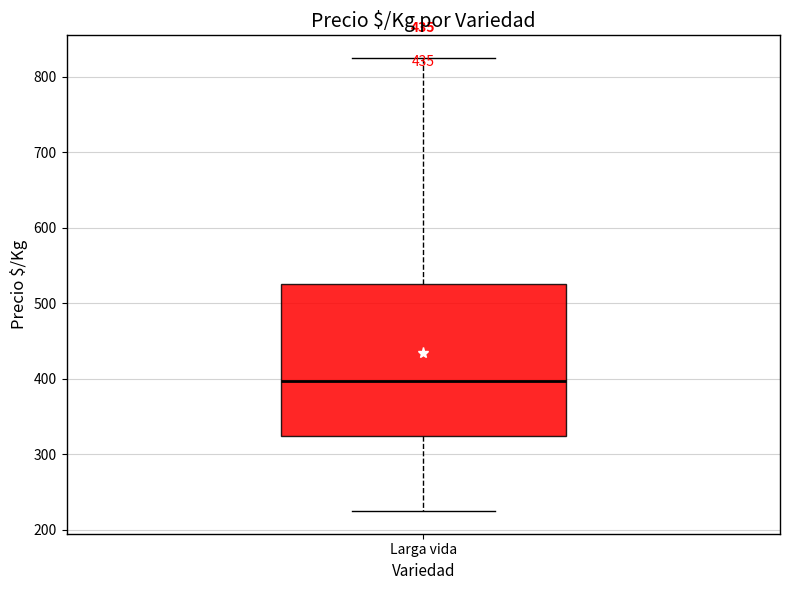

Transcribe this box plot: give where the median line is, the range the box spans, and where the two whiskers end, as read against the y-axis. The values are not printed on the chart, so give them approximately, as read against the axis.

median 400, box 330 to 530, whiskers 230 to 830